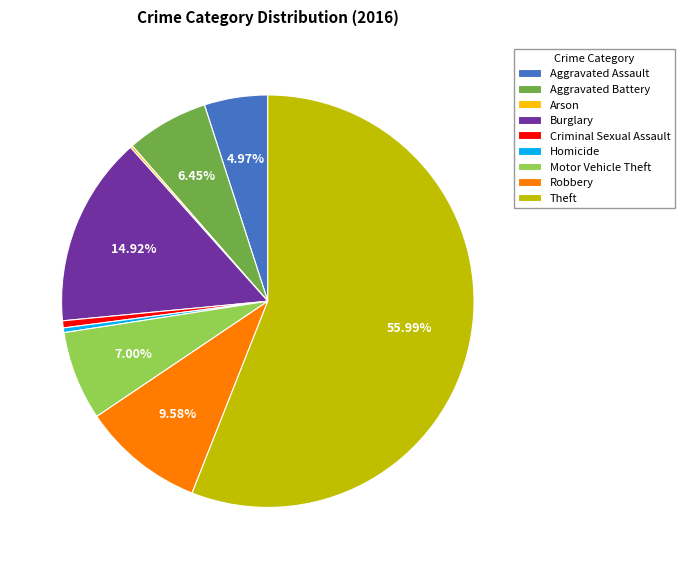

Combined, do Motor Vehicle Theft and Robbery account for over 50%?

No